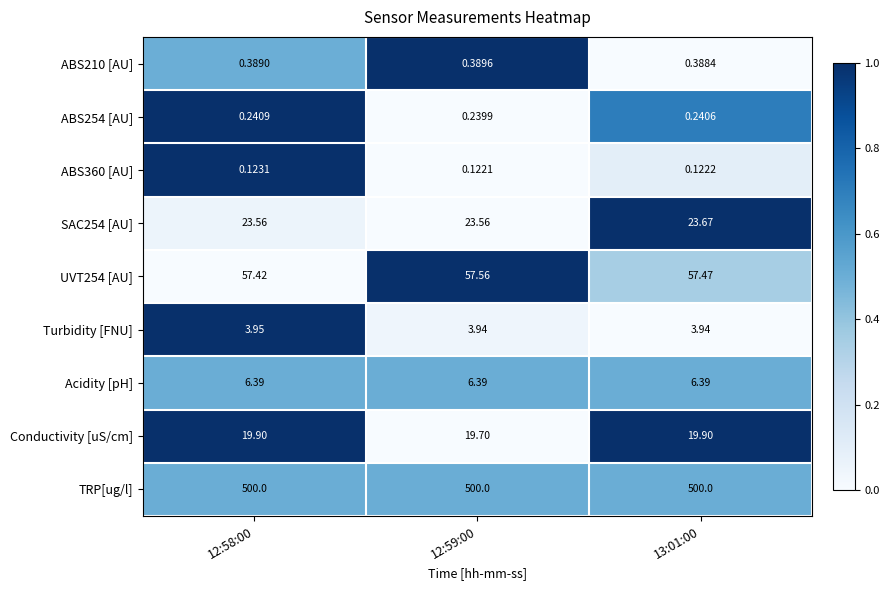

Is the value of UVT254 [AU] at 13:01:00 greater than the value of ABS360 [AU] at 13:01:00?

Yes